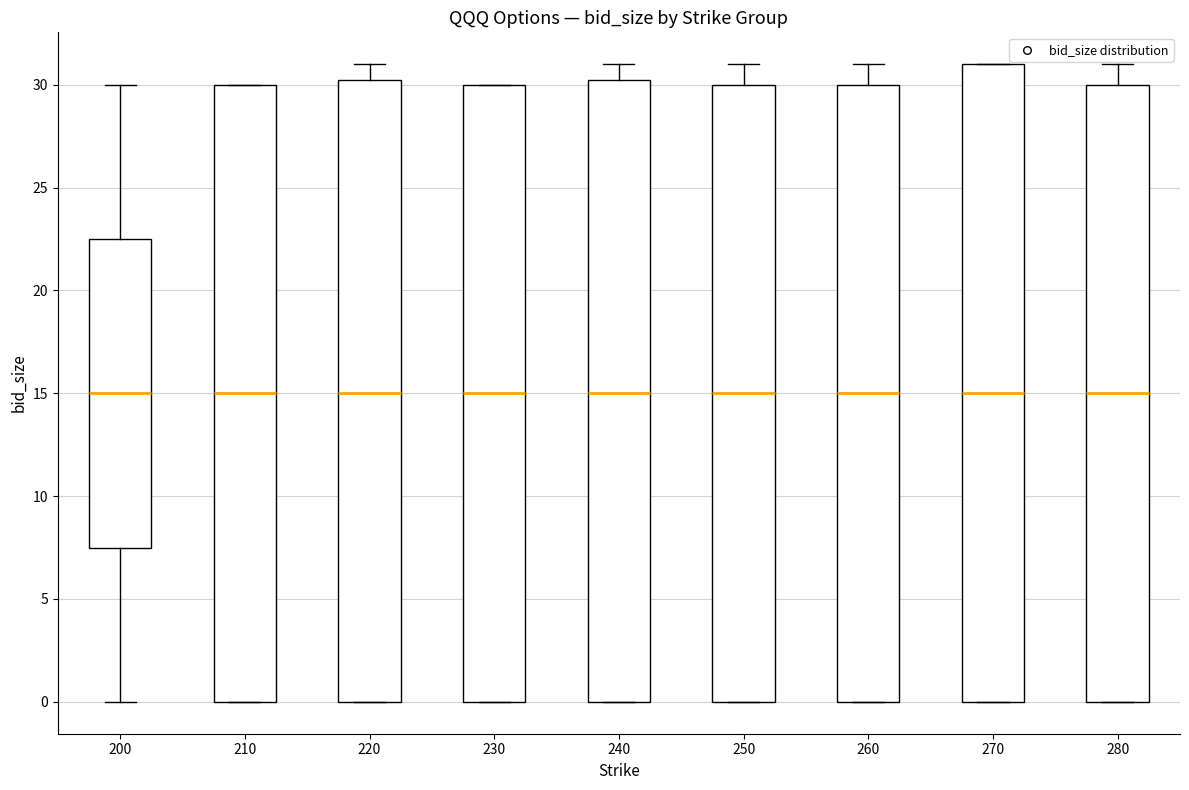

Reading left to right, read every box against the y-axis: the position of its median line, the range the box covers, and the ends of its whiskers. The values are not printed on the chart, so give them approximately, as read against the axis.

200: median 15.0, box 7.5 to 22.5, whiskers 0.0 to 30.0
210: median 15.0, box 0.0 to 30.0, whiskers 0.0 to 30.0
220: median 15.0, box 0.0 to 30.5, whiskers 0.0 to 31.0
230: median 15.0, box 0.0 to 30.0, whiskers 0.0 to 30.0
240: median 15.0, box 0.0 to 30.5, whiskers 0.0 to 31.0
250: median 15.0, box 0.0 to 30.0, whiskers 0.0 to 31.0
260: median 15.0, box 0.0 to 30.0, whiskers 0.0 to 31.0
270: median 15.0, box 0.0 to 31.0, whiskers 0.0 to 31.0
280: median 15.0, box 0.0 to 30.0, whiskers 0.0 to 31.0